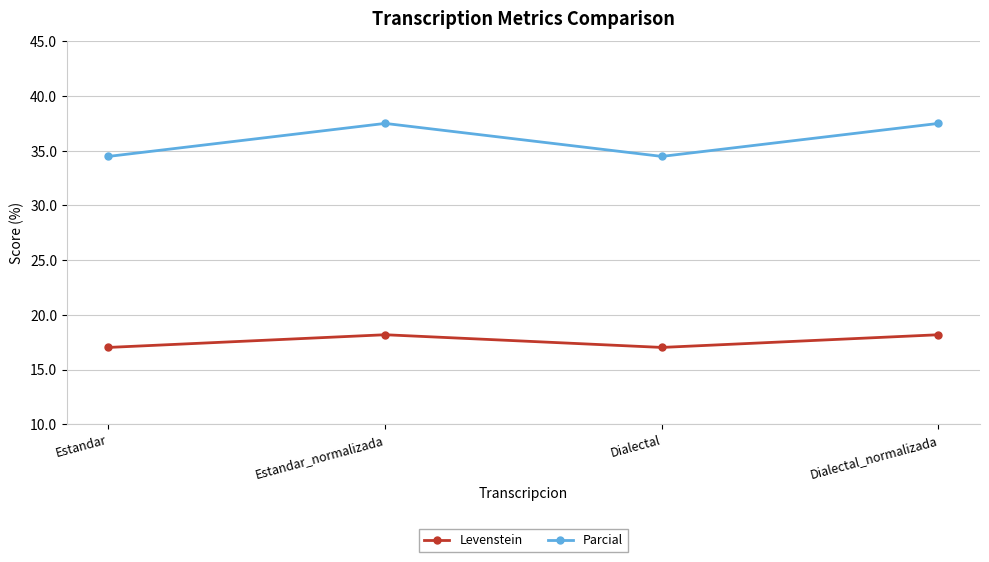

True or false: Levenstein and Parcial cross at least once.

False